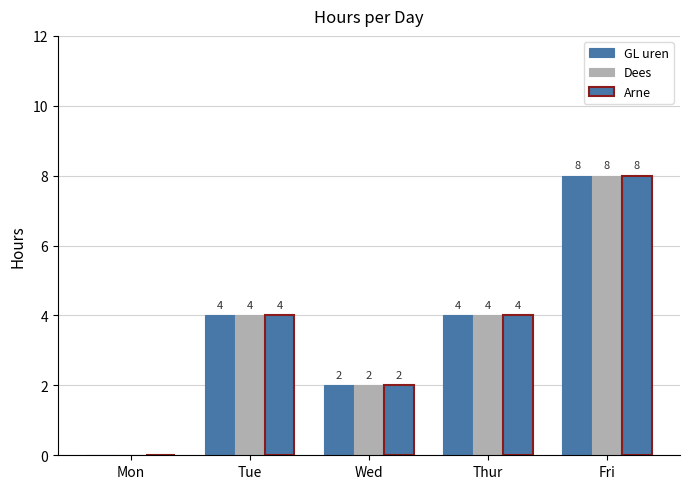

True or false: Dees has a value of 0 at Mon.

True